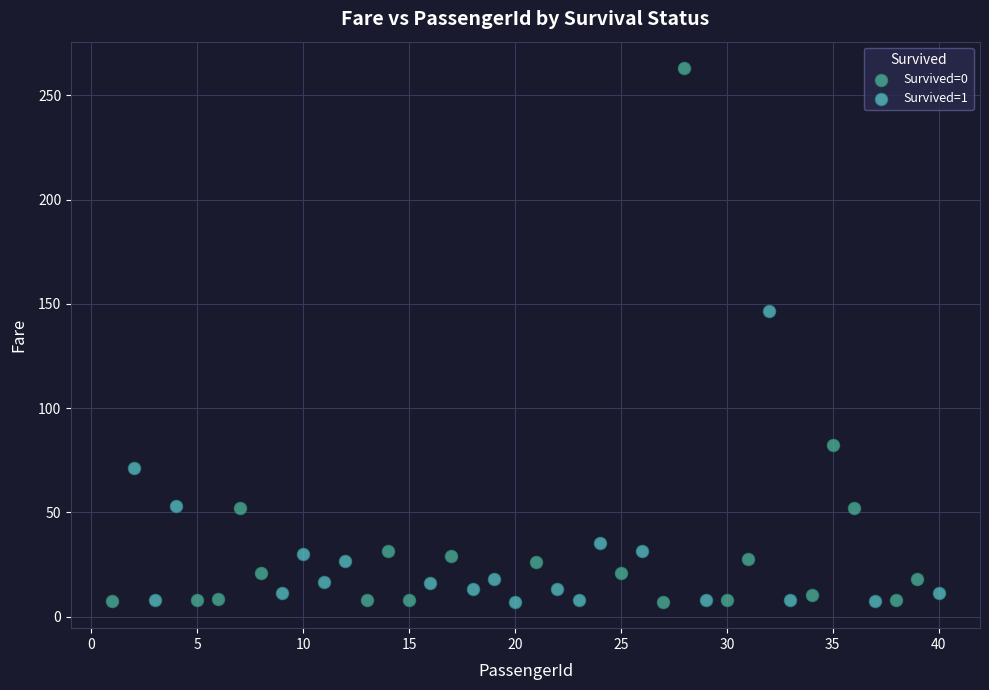

Which series has the largest Y range (max minus min)?

Survived=0